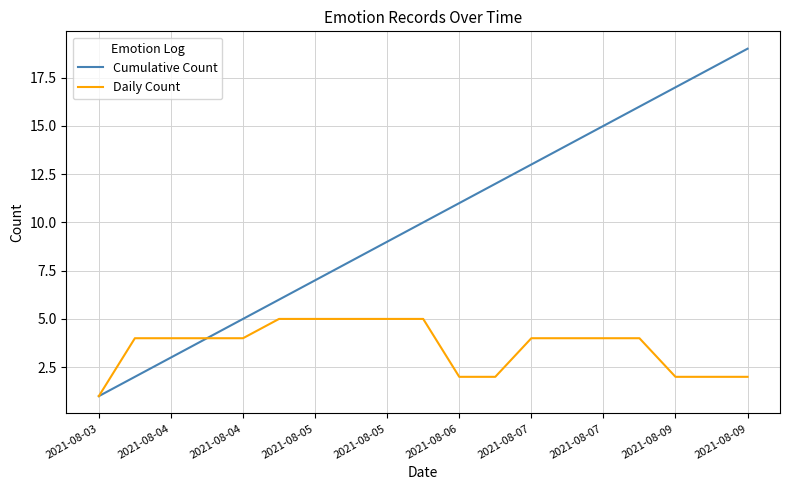

Which series has the largest range (max minus min)?

Cumulative Count